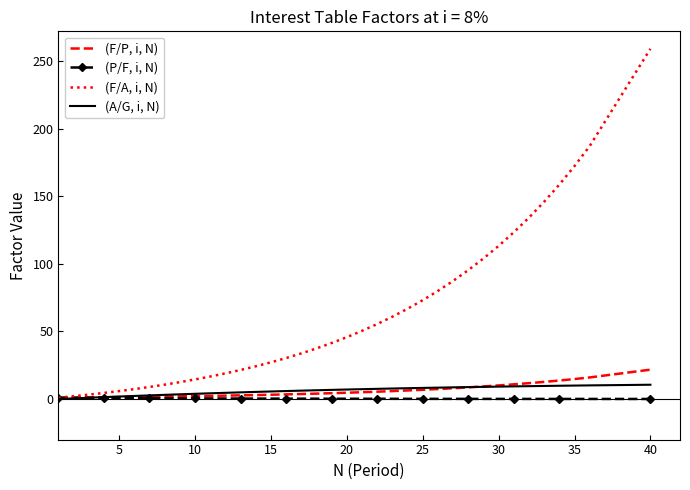

Which series has the largest total across all categories?

(F/A, i, N)